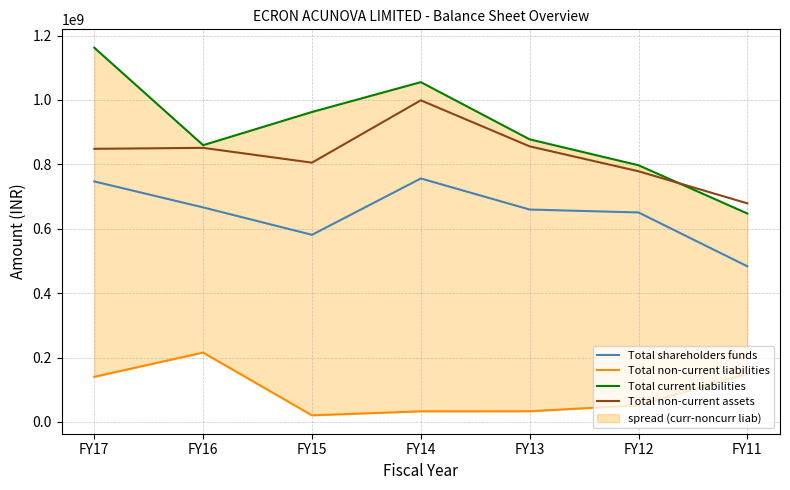

The value of Total current liabilities at FY14 is 287023523. True or false?

False